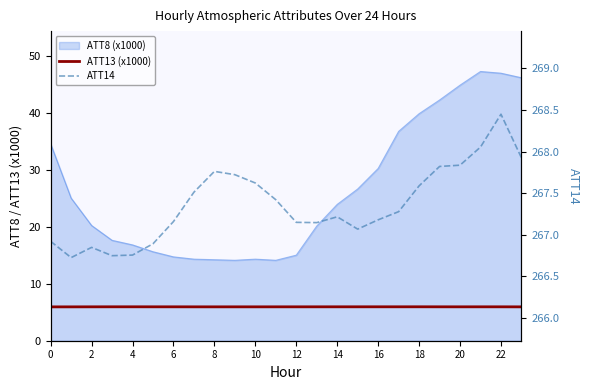

True or false: ATT14 and ATT13 (x1000) intersect in this chart.

False